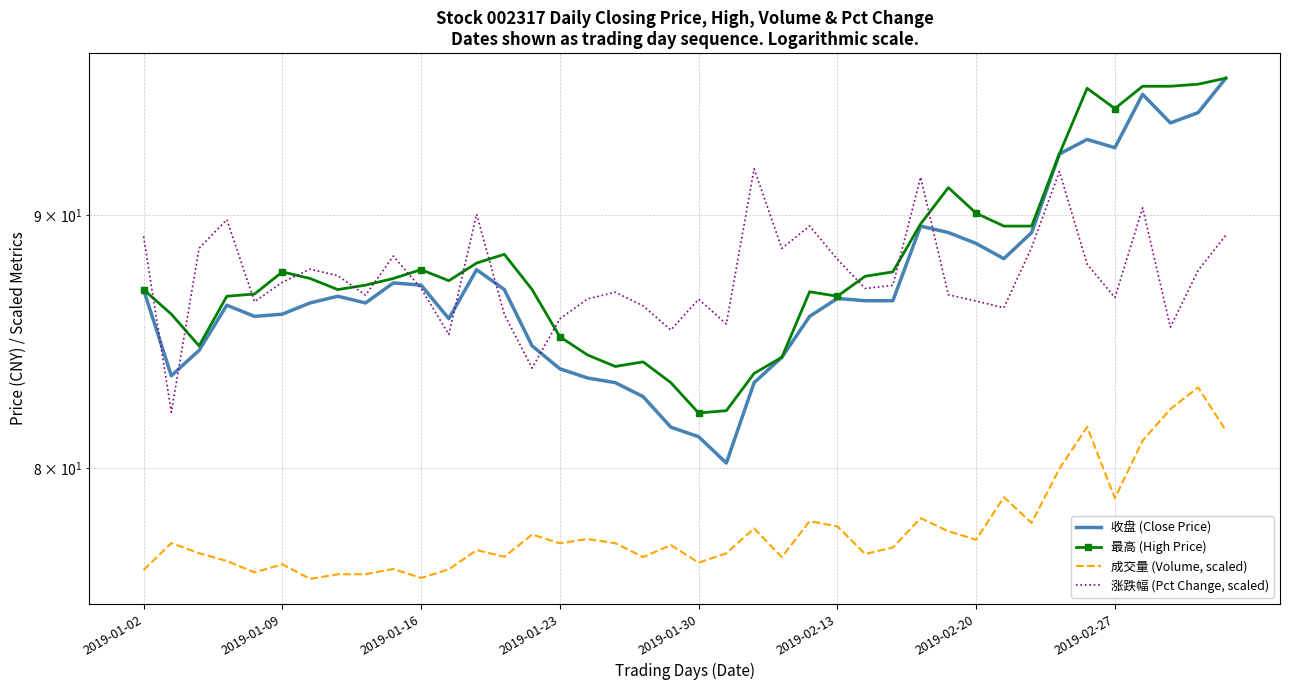

In 收盘 (Close Price), how many points are higher than both neighbors (excluding endpoints)?

8